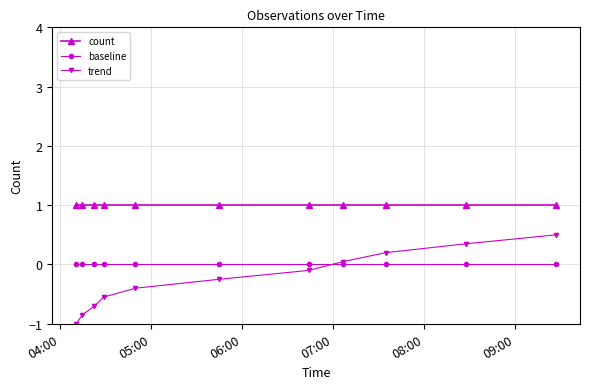

What is the minimum value for count?

1.0